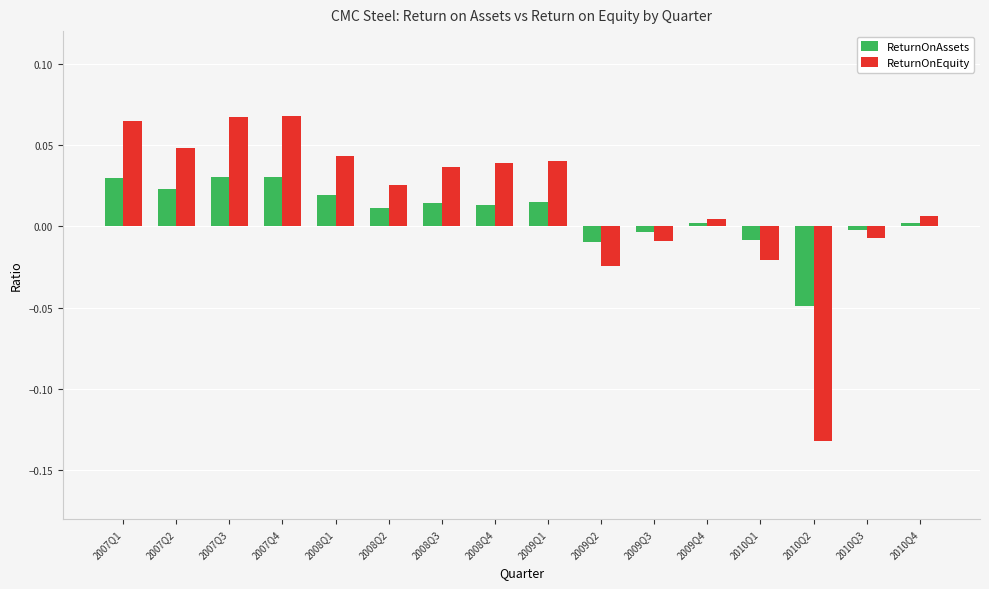

Is it true that ReturnOnAssets equals -0.0 at 2009Q2?

True